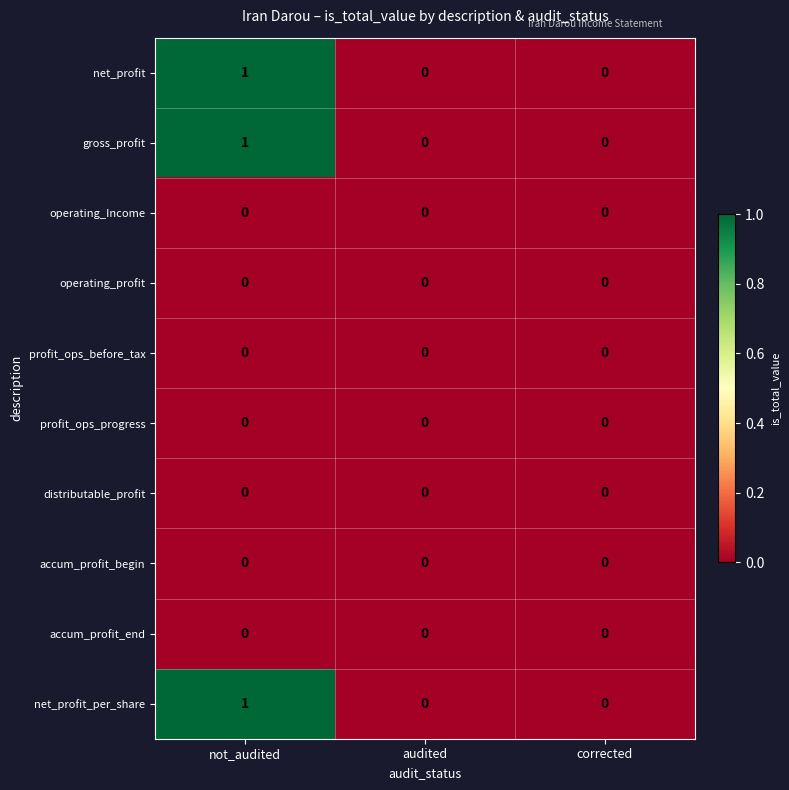

True or false: distributable_profit has a value of 0 at not_audited.

True